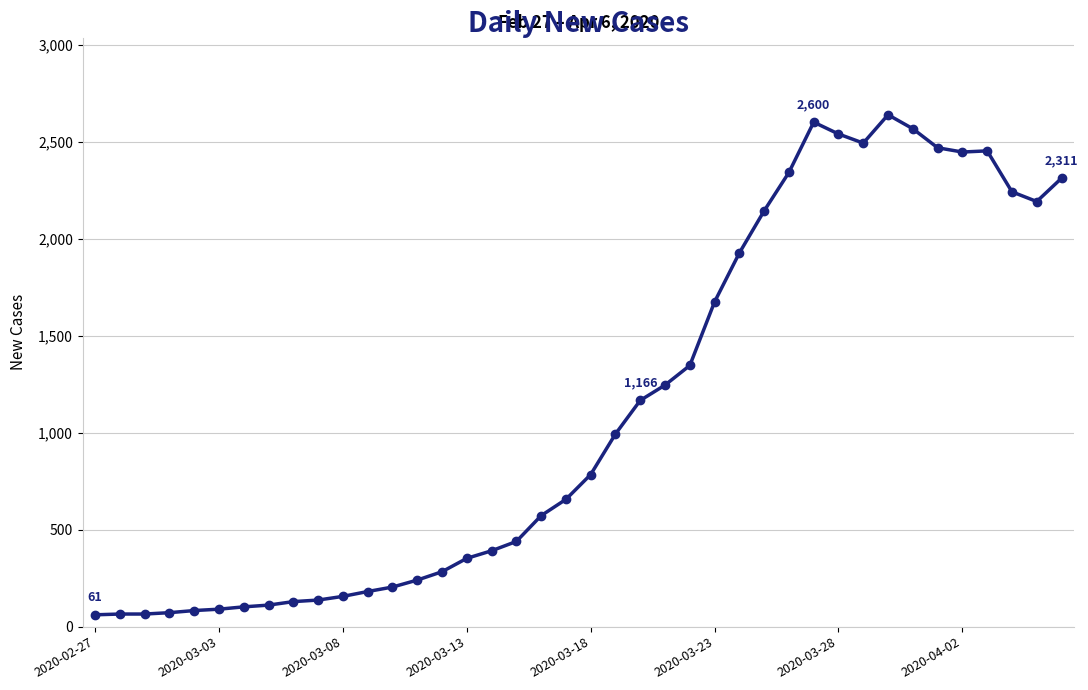

True or false: there are more than 2 points higher than both neighbors.

True